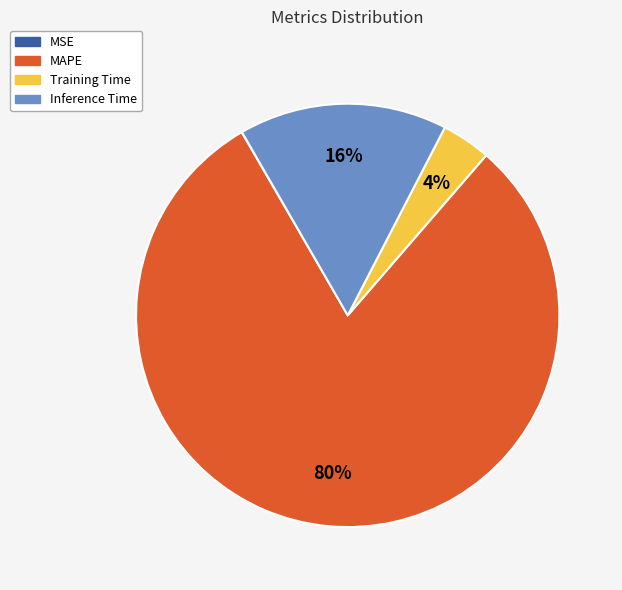

The Inference Time slice represents 16% of the pie. True or false?

True